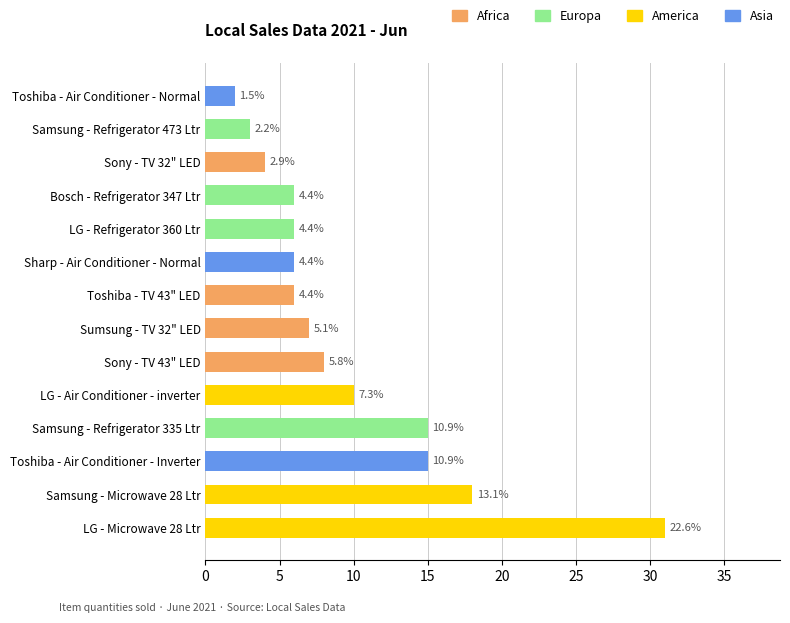

What is the sum of all values?

137